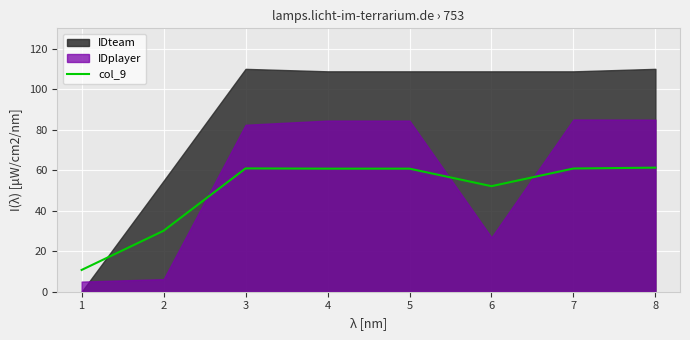

How many points are higher than both their immediate neighbors (excluding endpoints)?

1